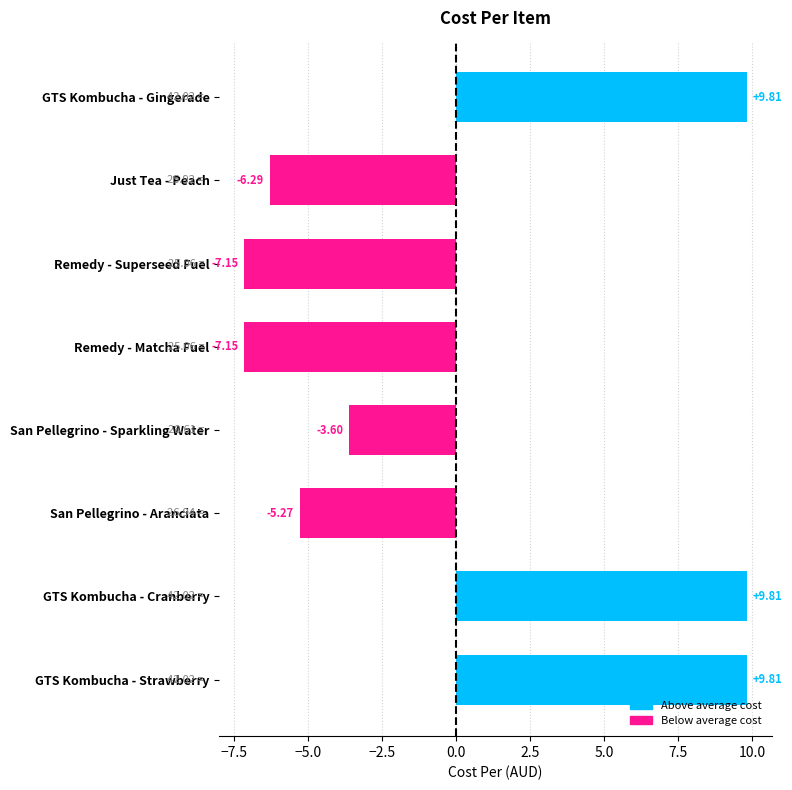

How many values are below zero?

5